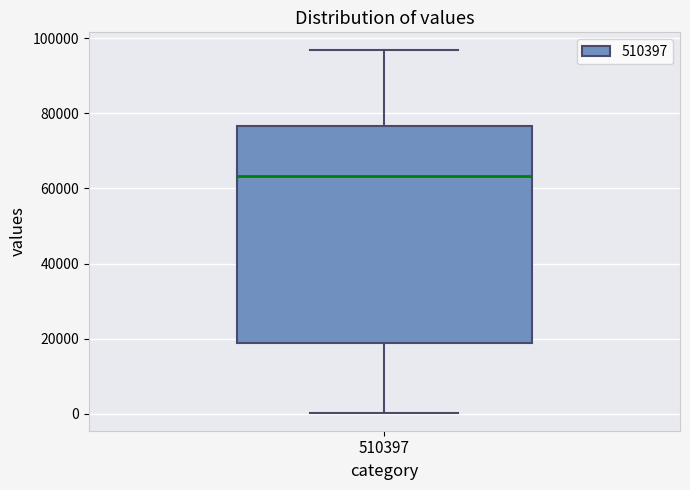

Where is the upper edge of the box at x = 510397 on the y-axis? The values are not printed on the chart, so give them approximately, as read against the axis.

76000